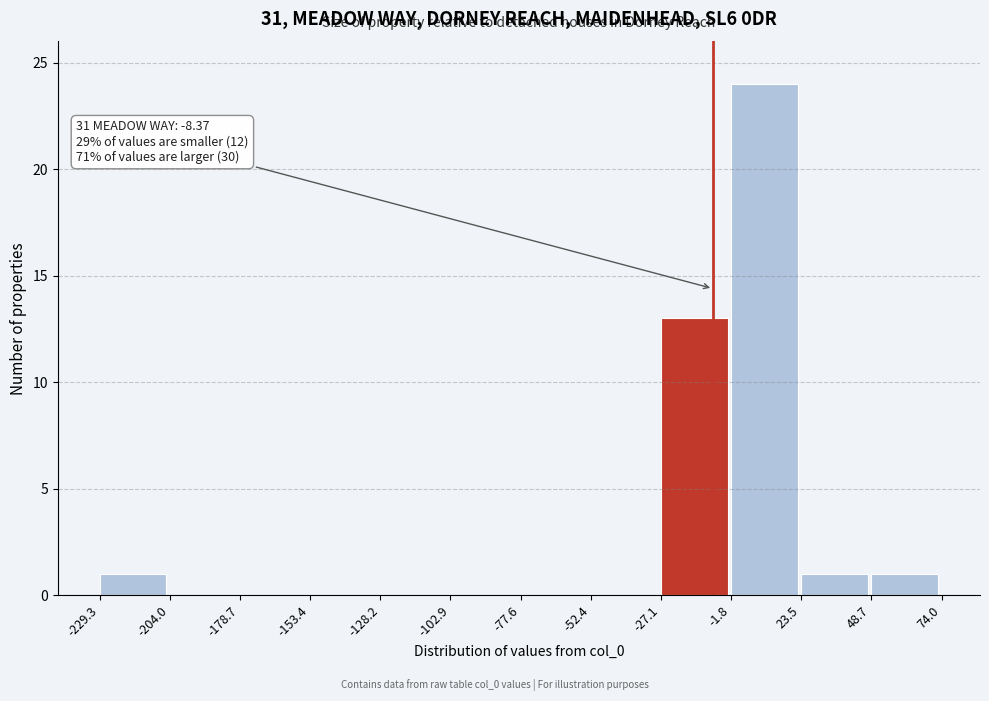

Over which range of the x-axis is the bar tallest?

-1.8 to 23.5